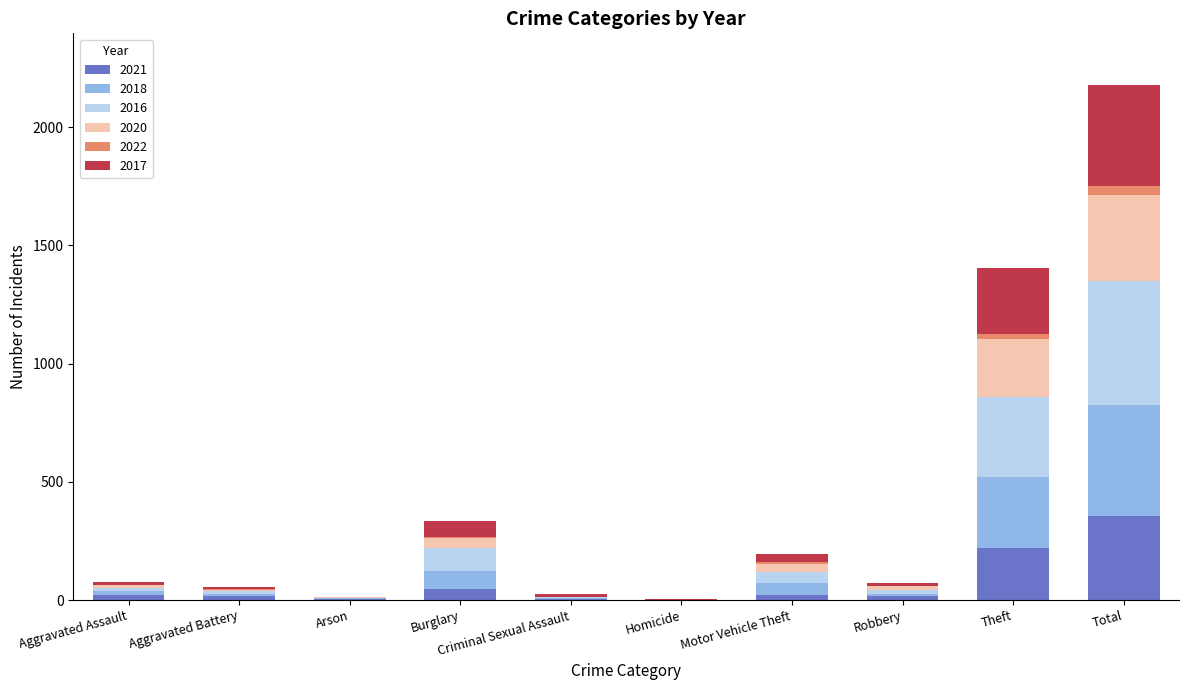

At which category is the sum across all series the highest?

Total